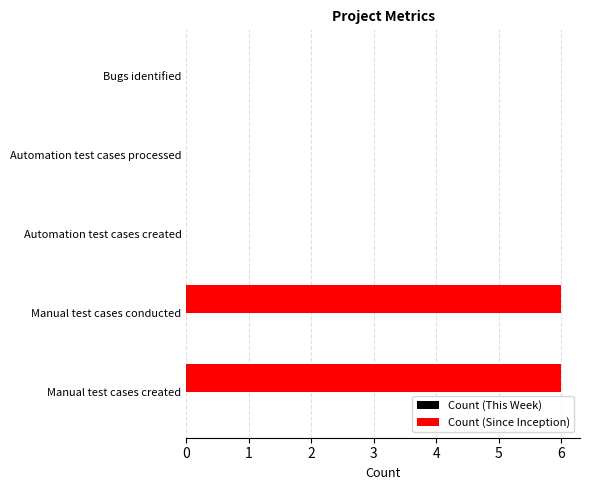

Are the bars grouped side by side (vs. stacked)?

No